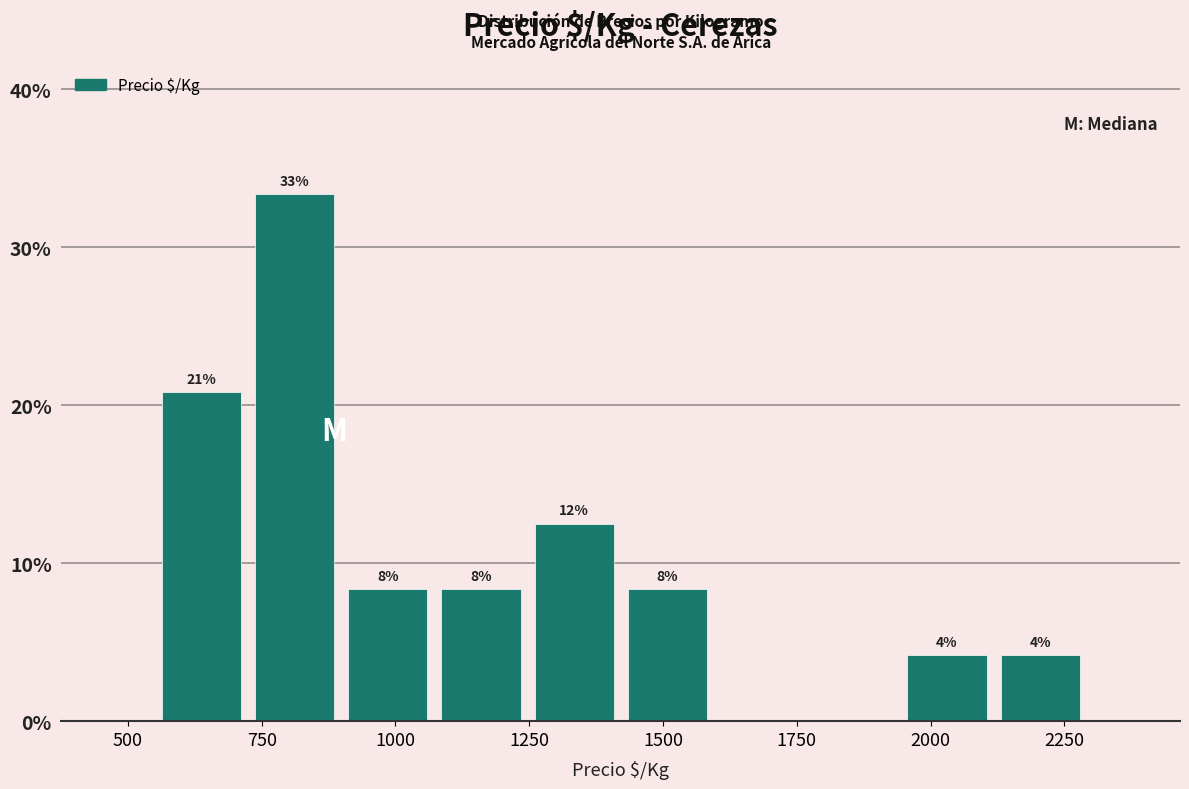

Read against the x-axis, roughly where is the centre of the tallest bar?

800